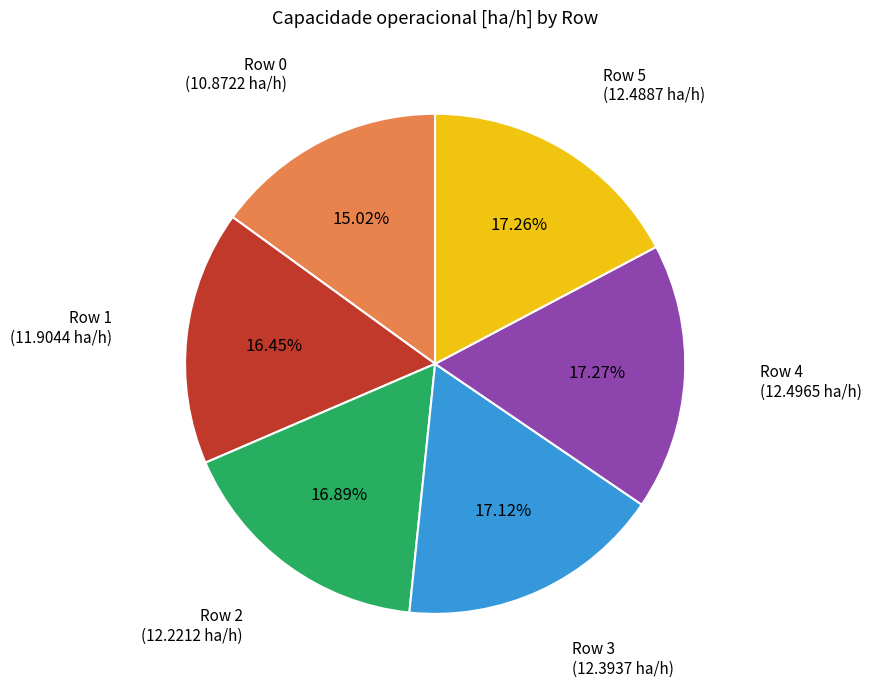

Does any single category account for the majority?

No